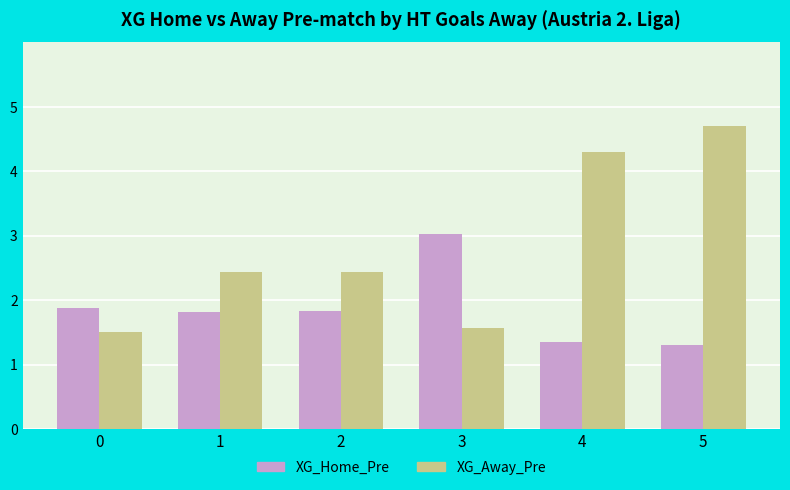

Is the value of XG_Home_Pre at 0 greater than the value of XG_Away_Pre at 4?

No